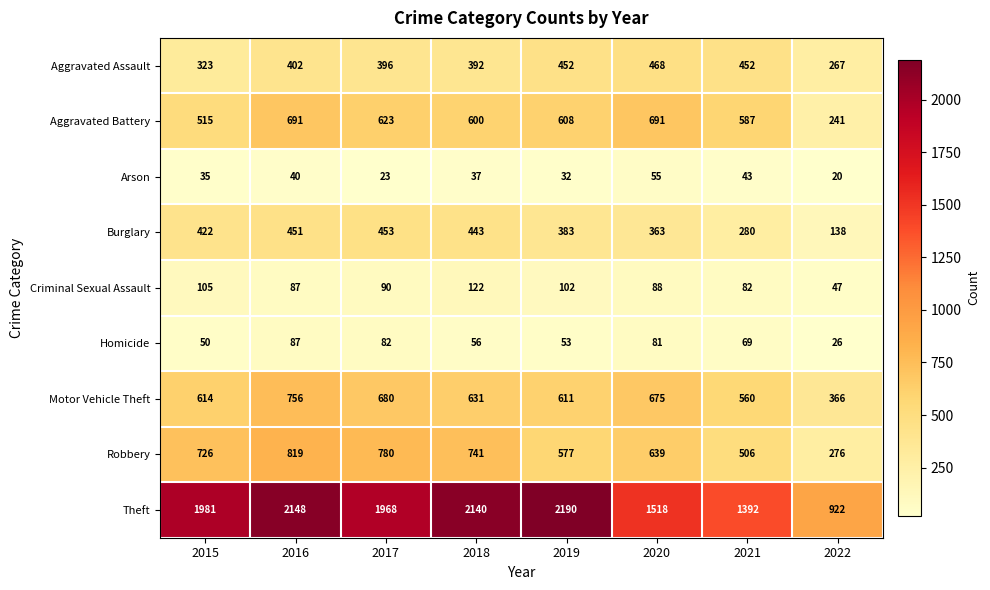

How many categories are shown in the chart?

8